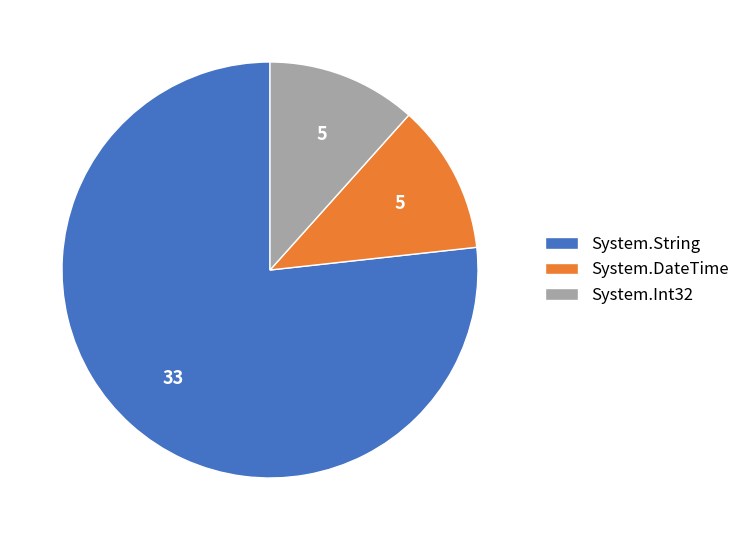

Which category has the biggest portion of the pie?

System.String